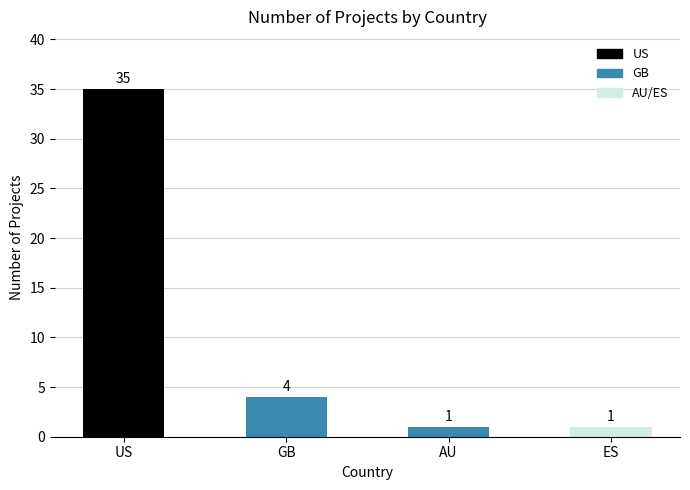

Reading right to left, transcribe all the data shown in this chart.

1	1	4	35